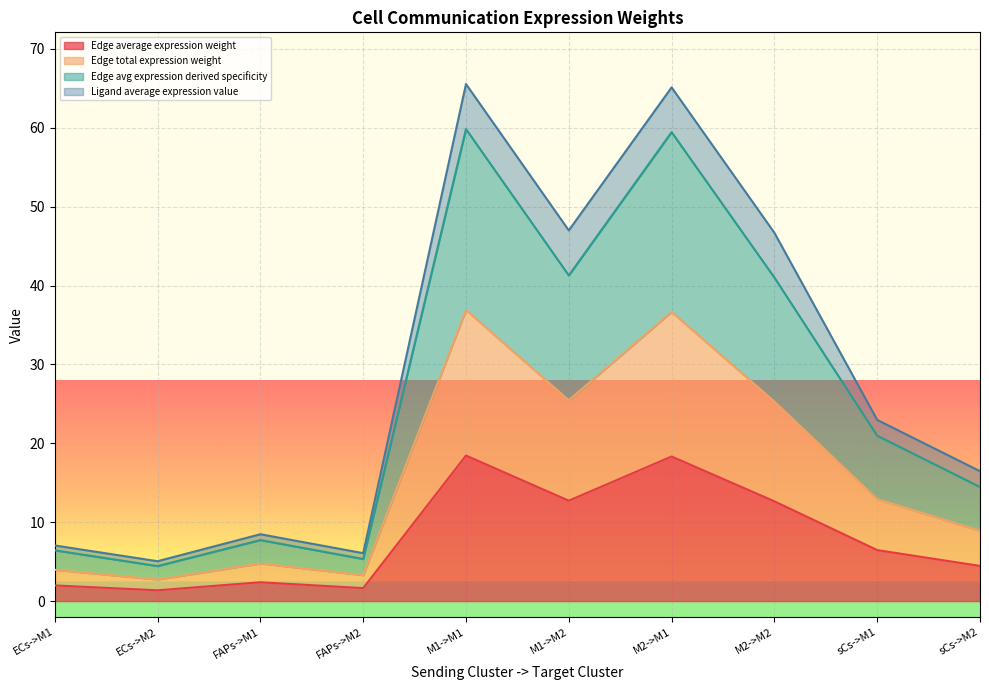

How many lines are shown in the chart?

4